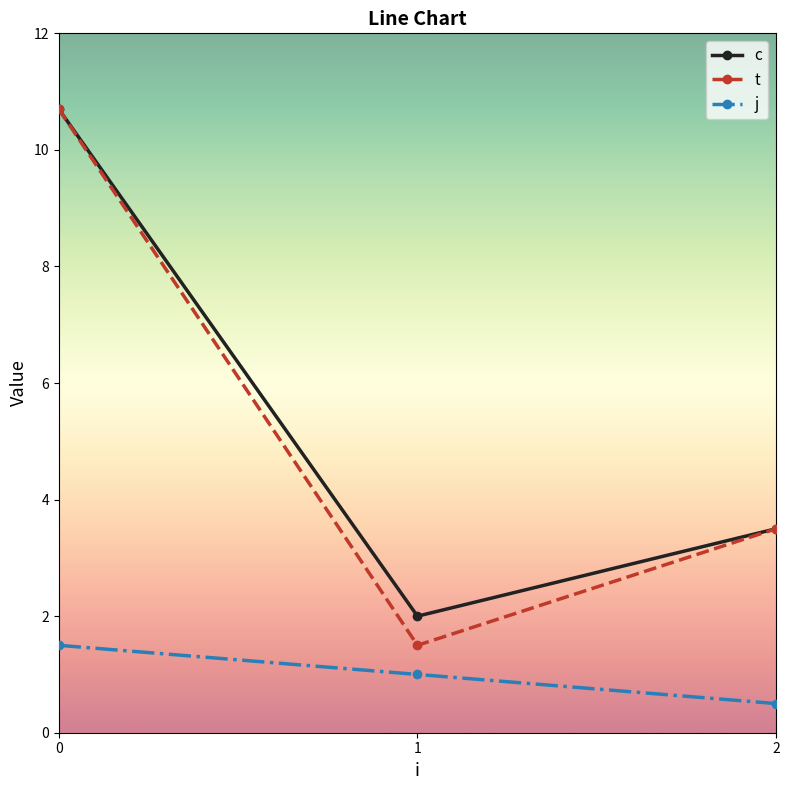

What is the total value across all series at 1?

4.5